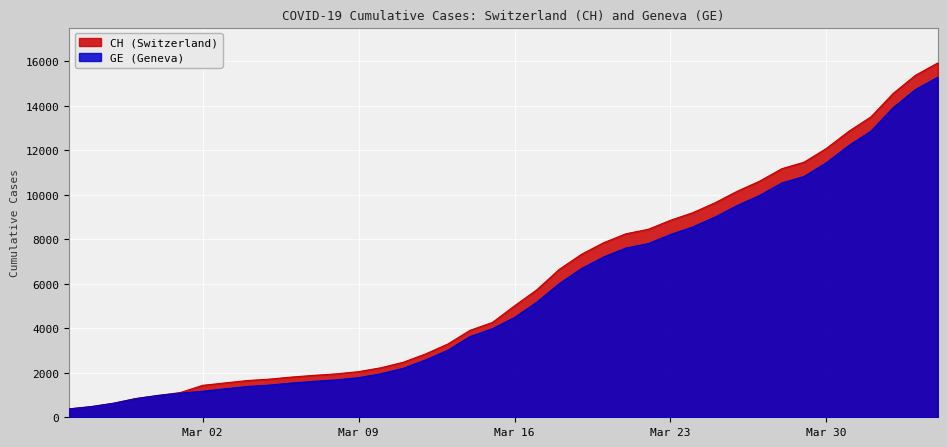

At which label does GE first exceed 4485?

2020-03-17